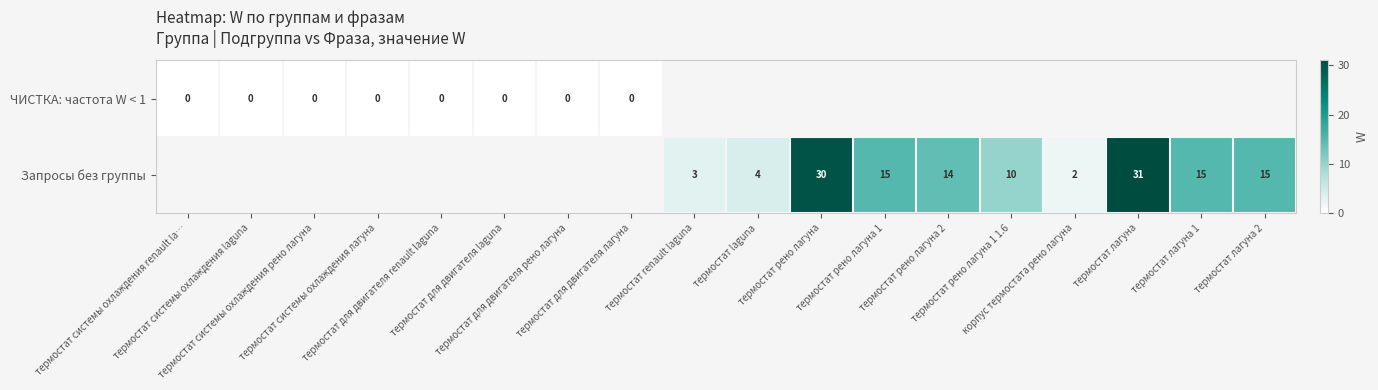

Which category has the highest value across all series?

термостат лагуна